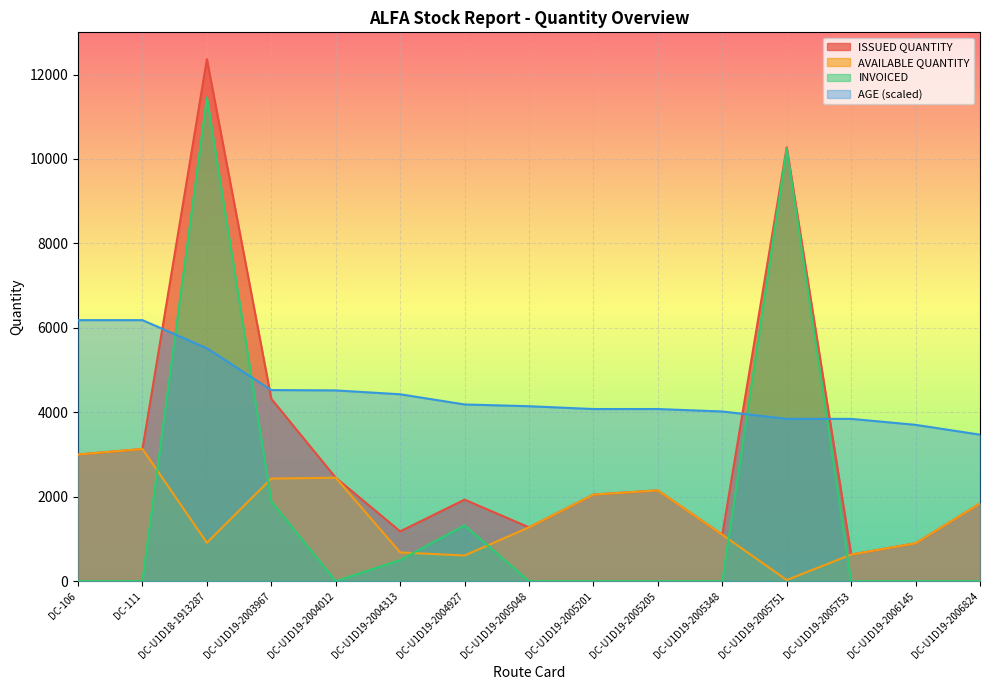

Count the number of categories in the chart.

15